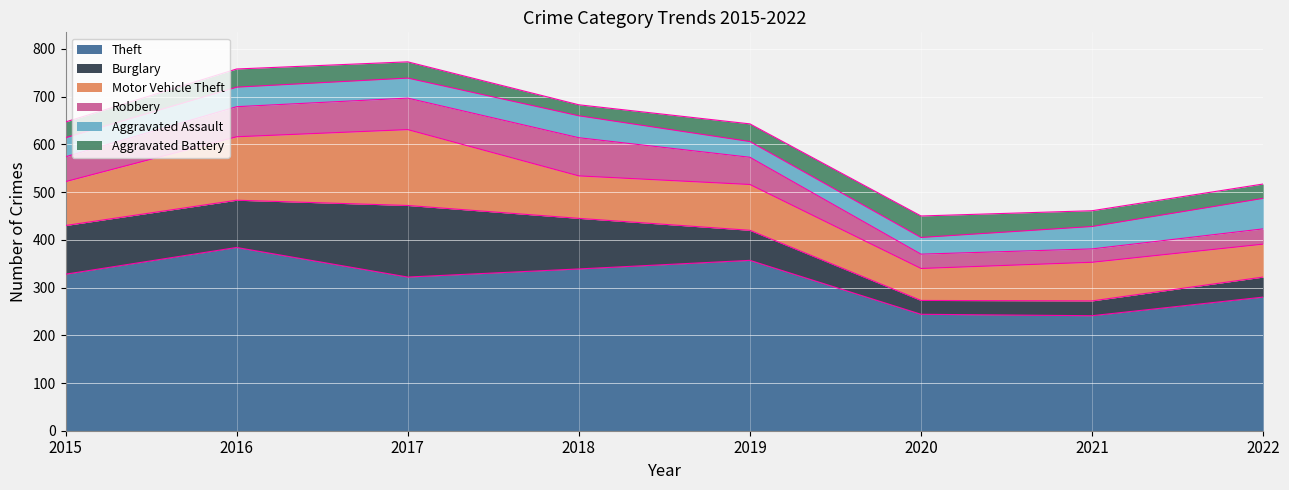

At which label does Burglary reach its minimum?

2020